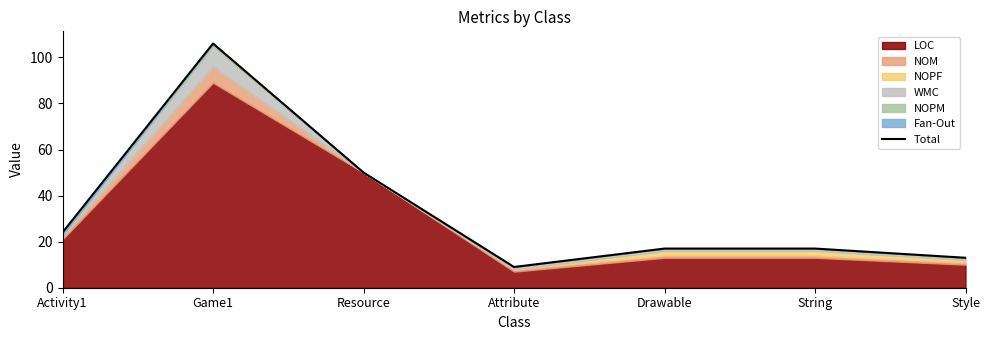

The value of Total at Game1 is 34. True or false?

False